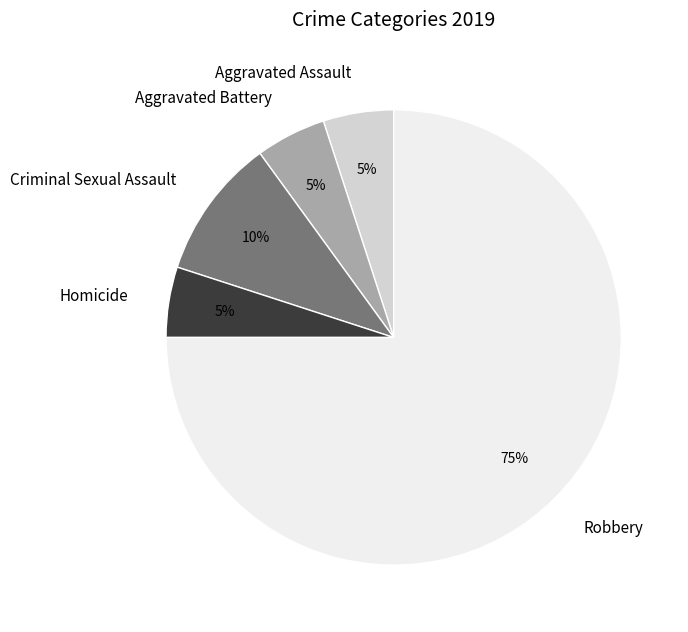

Combined, do Aggravated Assault and Homicide account for over 50%?

No